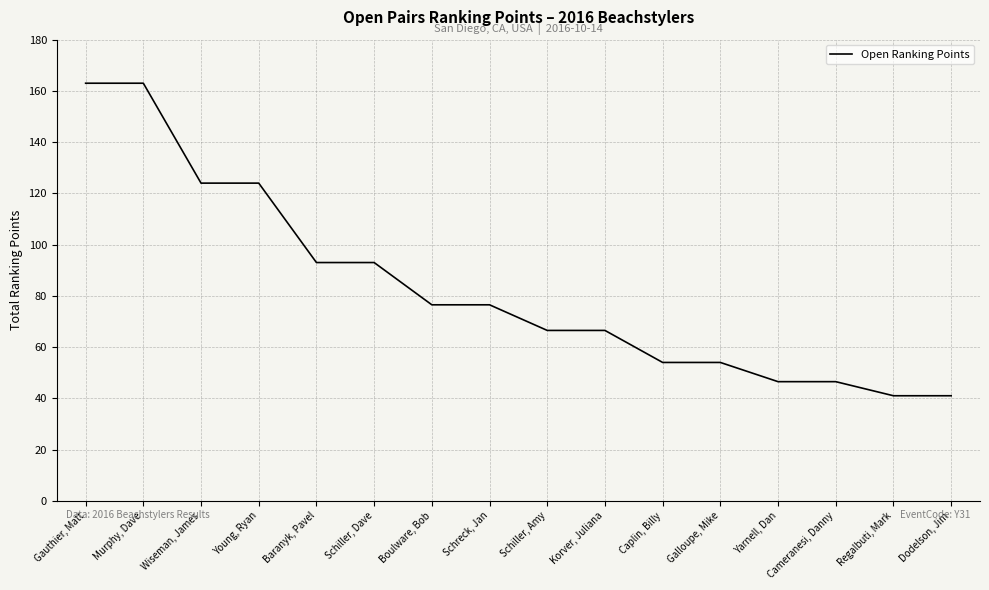

What is the difference between the second highest and second lowest values?

122.0